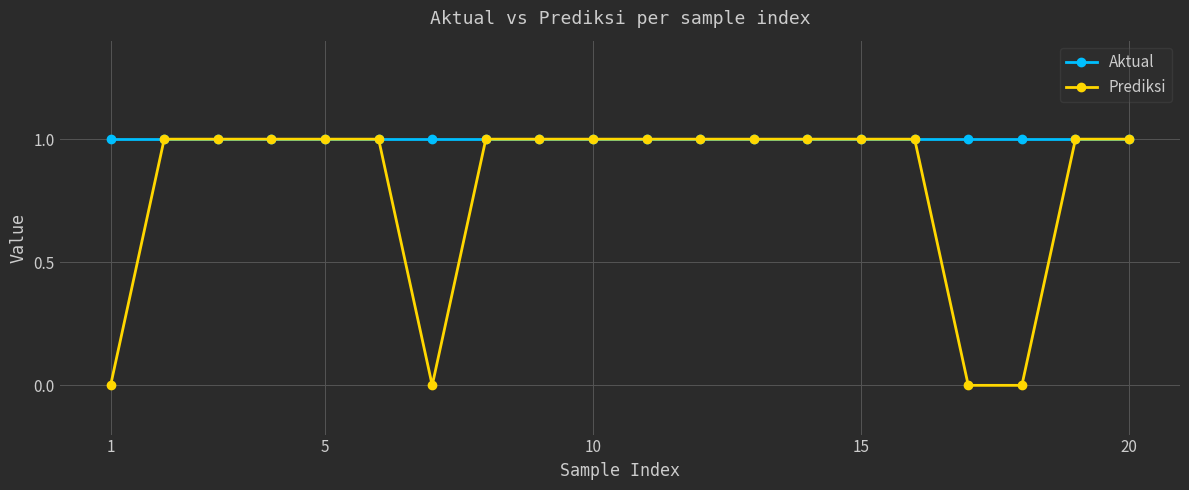

Is this an area chart (filled region under the line)?

No